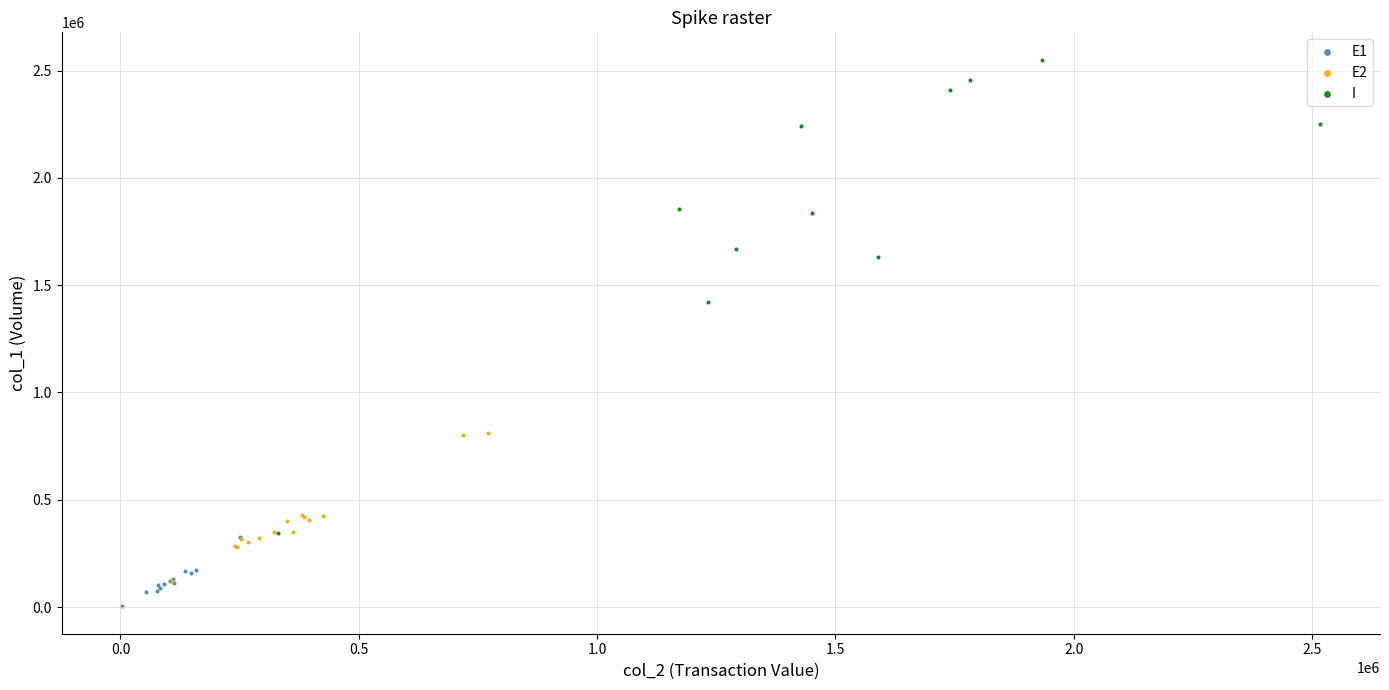

Which series has the widest spread of Y values?

I